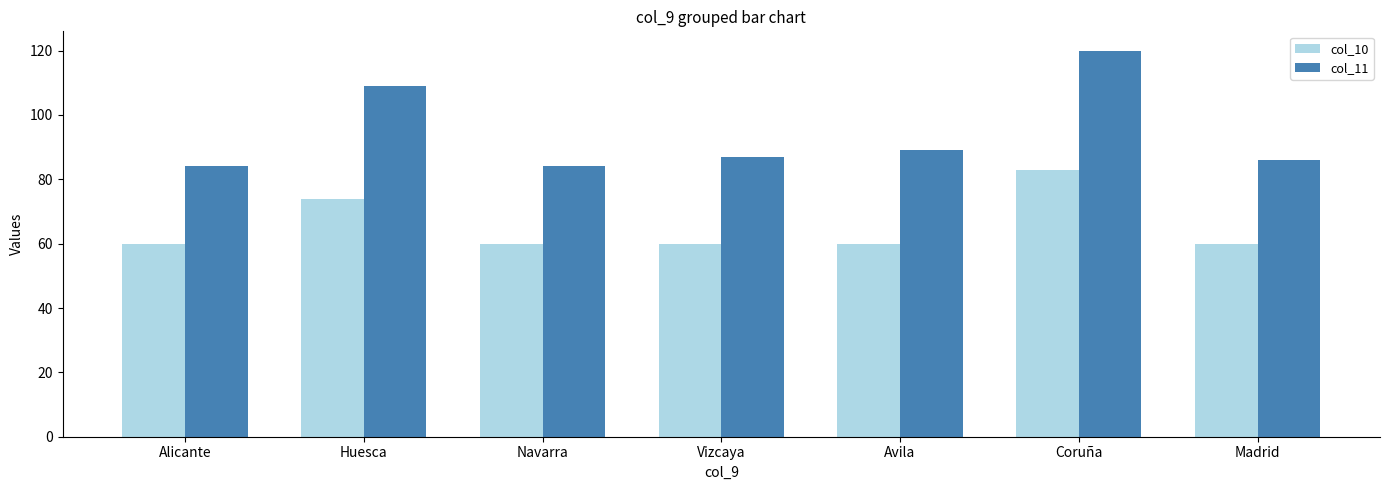

Reading left to right, list all the values displayed in this chart.

col_10: 60	74	60	60	60	83	60
col_11: 84	109	84	87	89	120	86